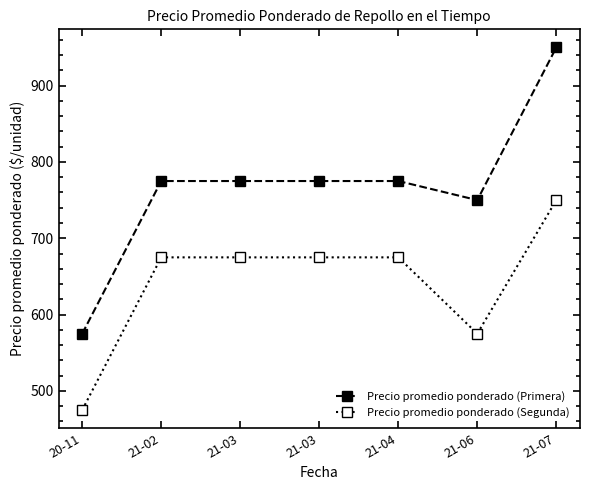

Which series has the largest total across all categories?

Precio promedio ponderado (Primera)